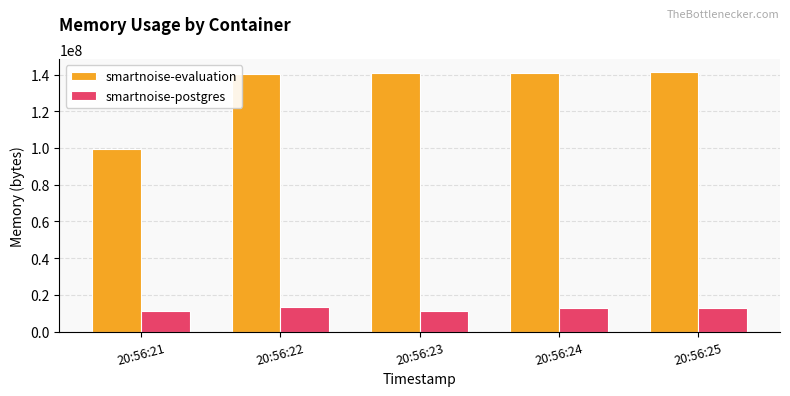

What is the highest value of the smartnoise-postgres series?

13148160